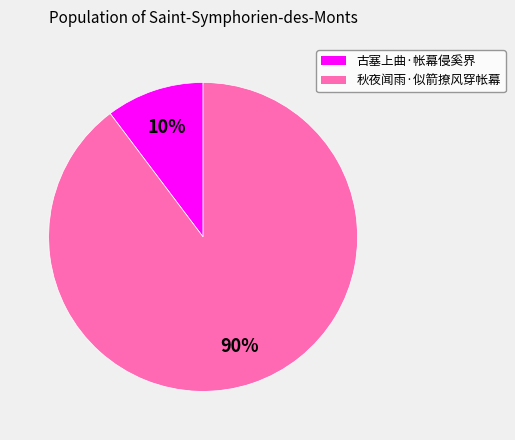

Is there any slice that represents more than half of the pie?

Yes